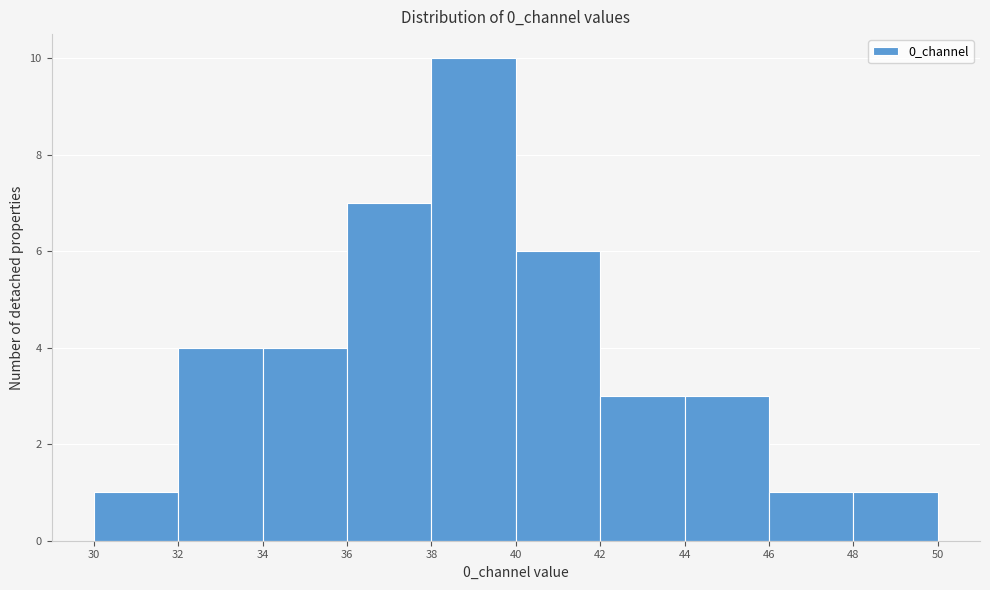

What is the height of the bar covering 30 to 32 on the x-axis? The values are not printed on the chart, so give them approximately, as read against the axis.

1